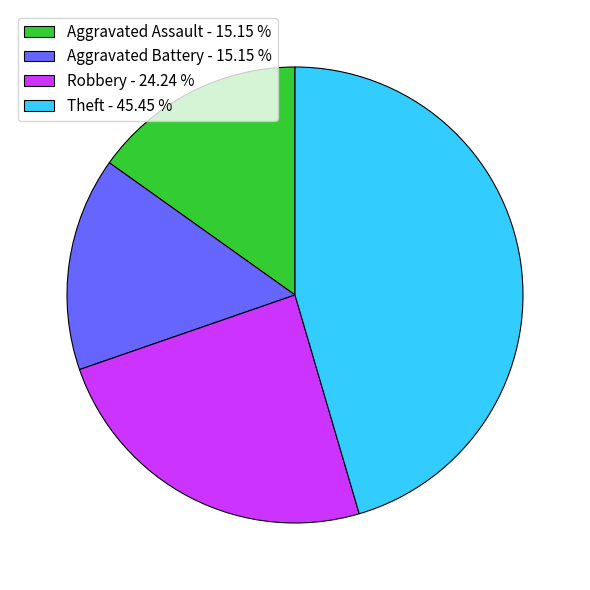

Combined, do Robbery - 24.24 % and Aggravated Assault - 15.15 % account for over 50%?

No